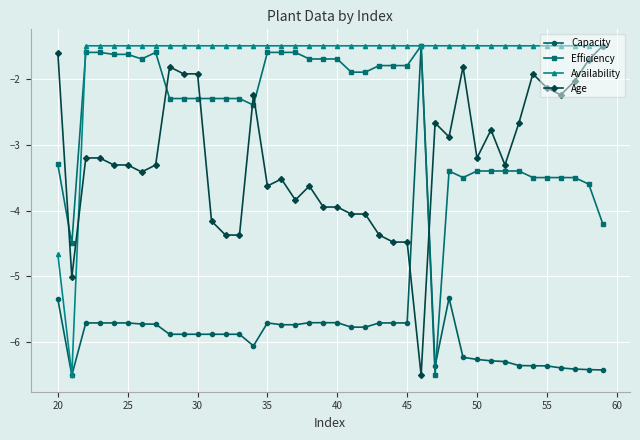

What is the value of the Age point at the 14th from the left?

-4.4